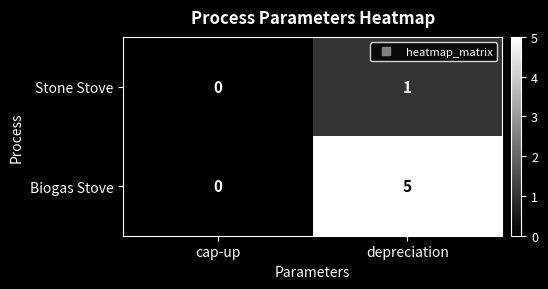

What is the difference between the Biogas Stove values at depreciation and cap-up?

5